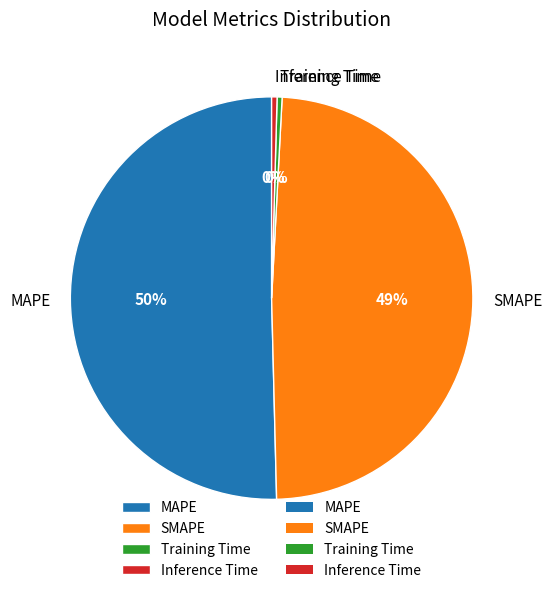

Which category accounts for the majority?

MAPE